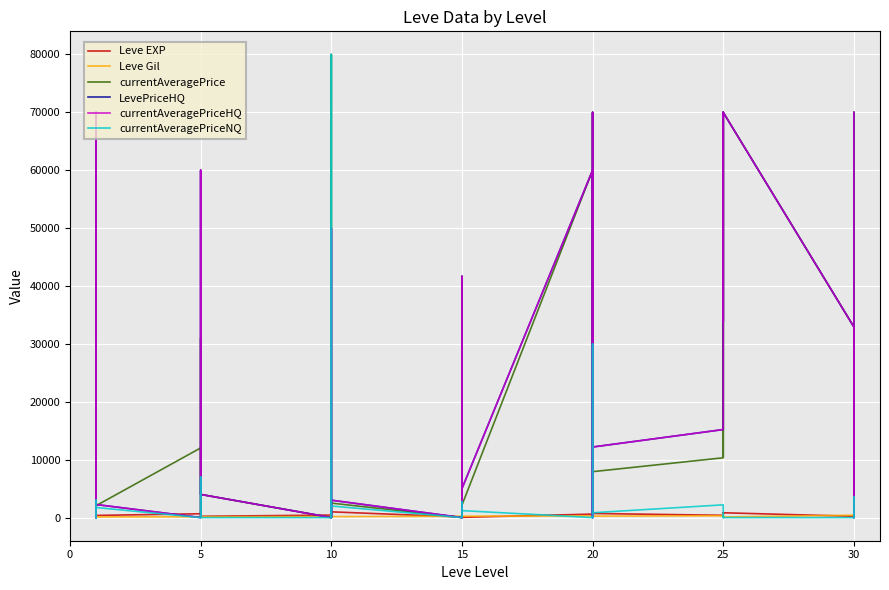

How many intersections are there between Leve EXP and LevePriceHQ?

20